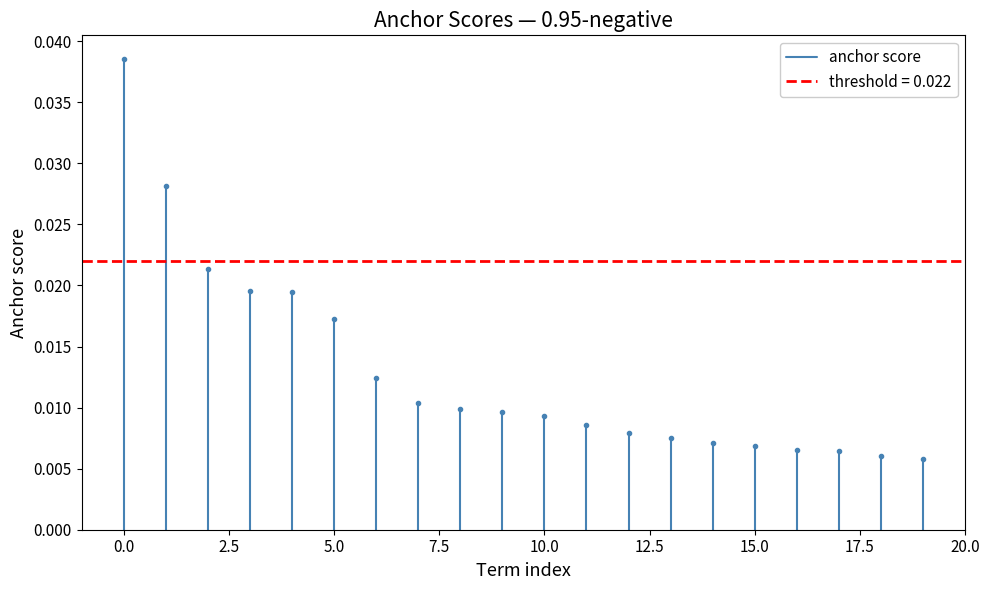

How many lines are shown in the chart?

1